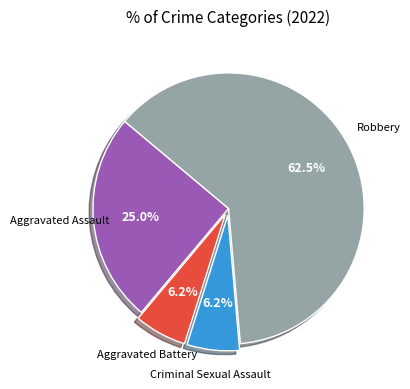

Is there a majority slice in this chart?

Yes